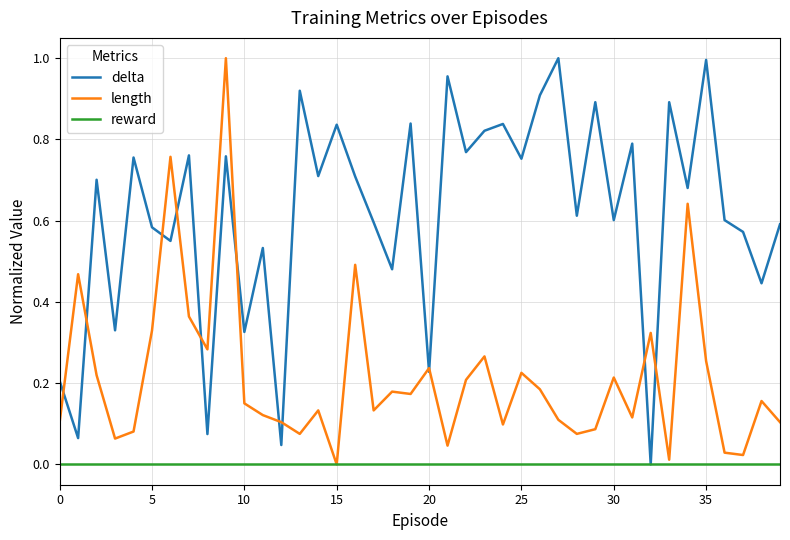

Which series has the largest total across all categories?

delta